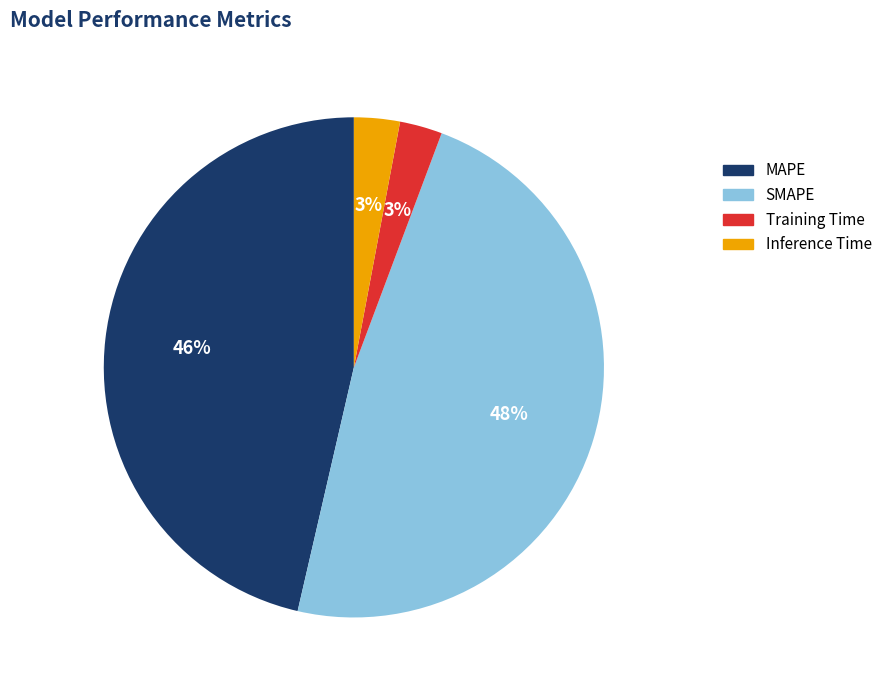

Combined, do SMAPE and MAPE account for over 50%?

Yes